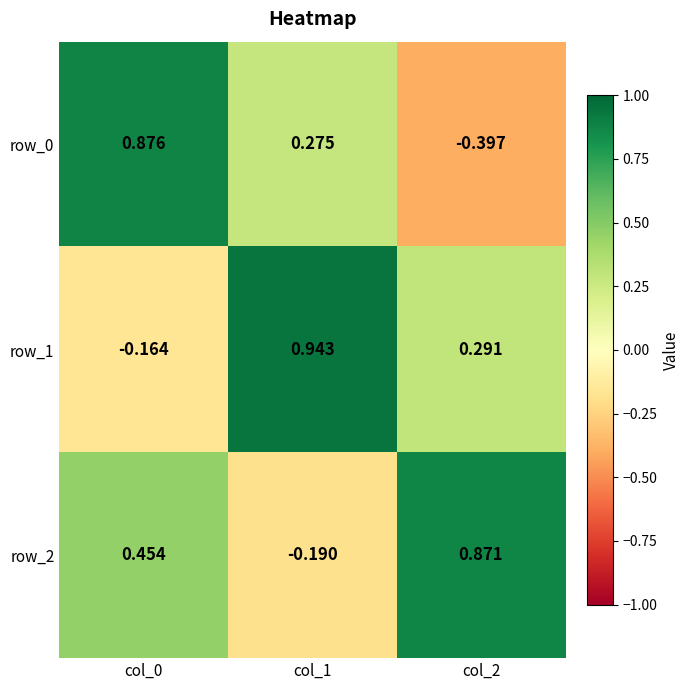

Is the value of row_1 at col_0 greater than the value of row_0 at col_0?

No